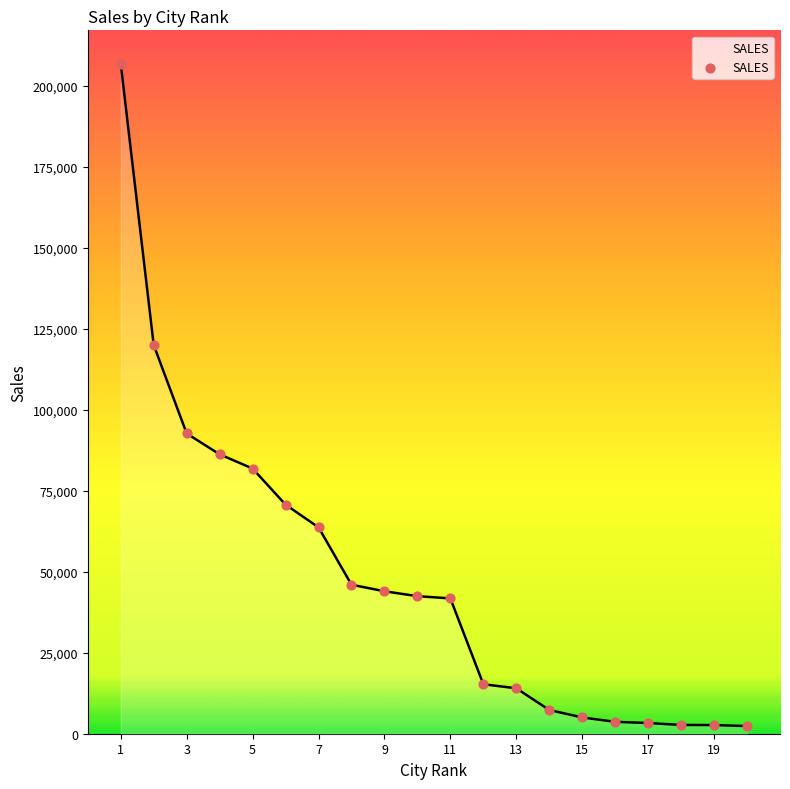

What is the maximum value shown in the chart?

206736.2